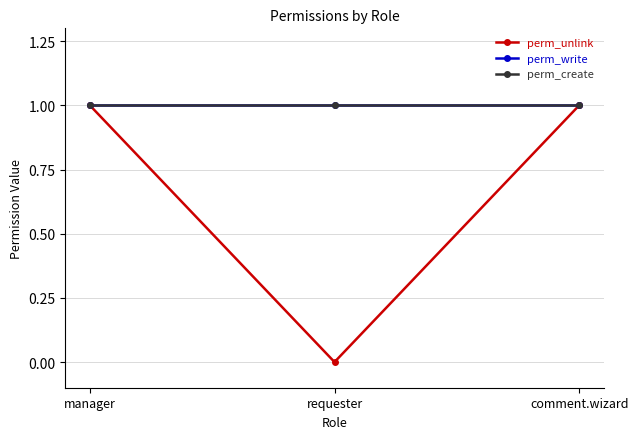

Does the chart have visible grid lines?

Yes